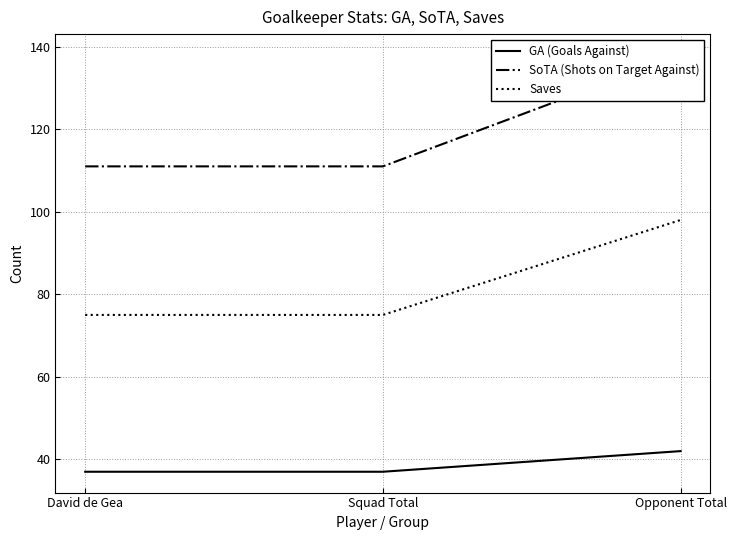

At which label does GA (Goals Against) reach its peak?

Opponent Total